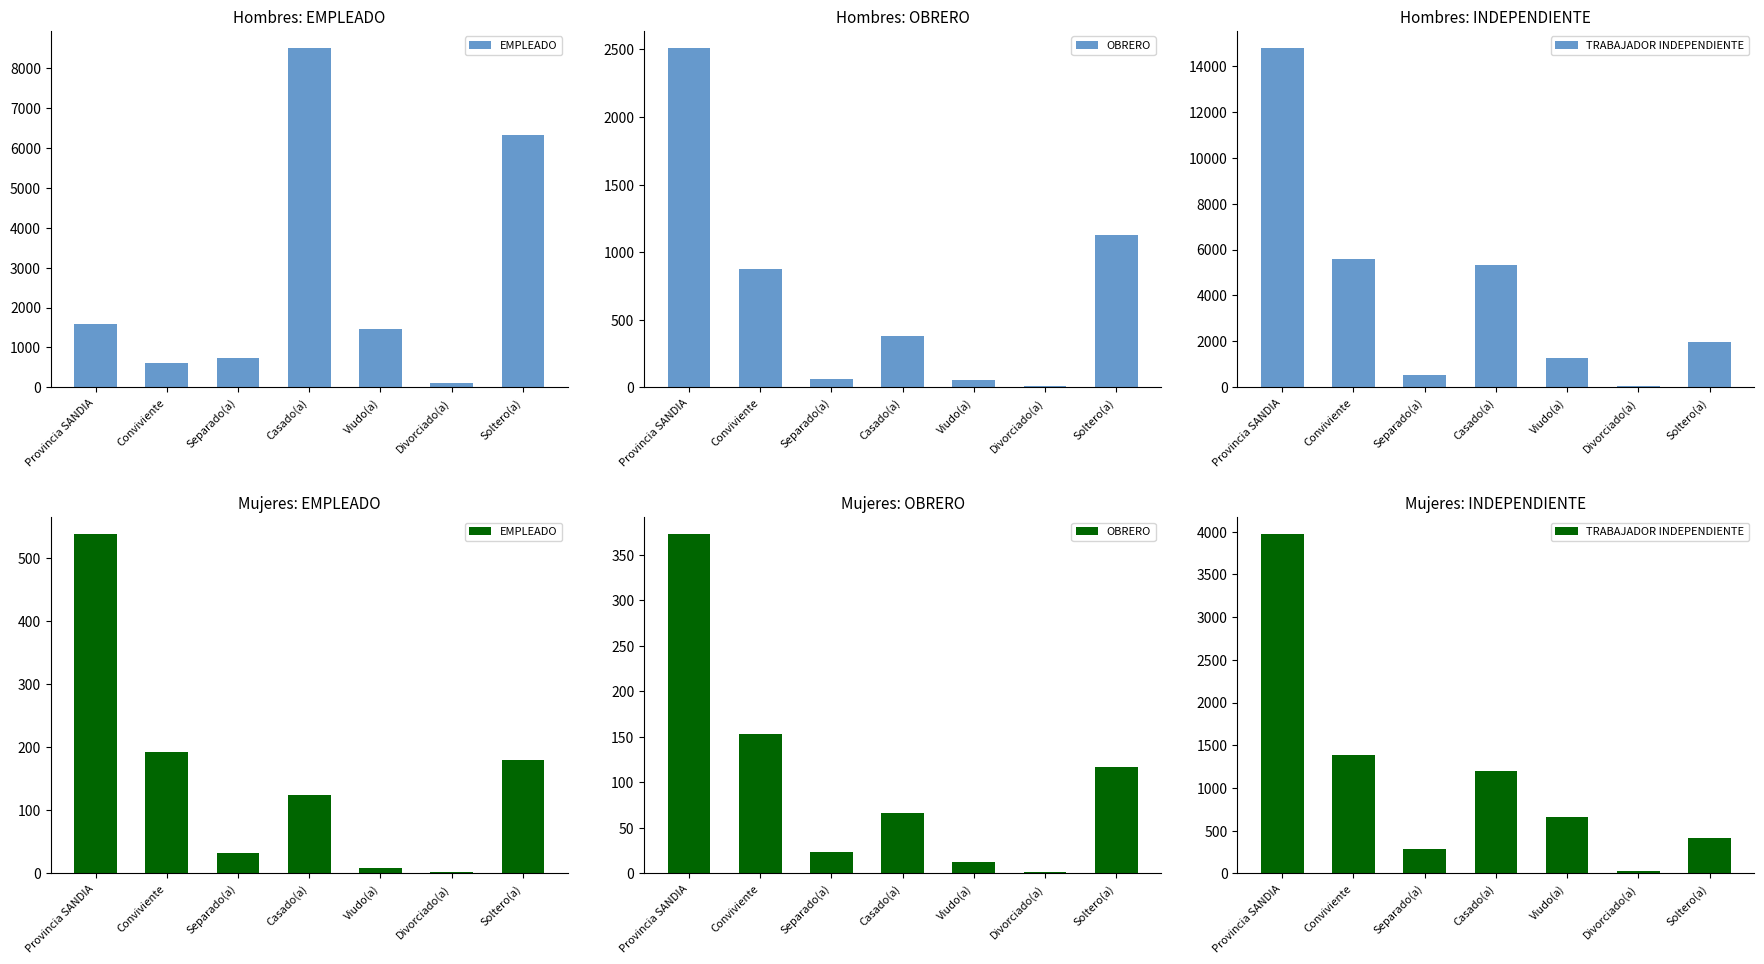

What is the label of the 3rd bar from the left?

Separado(a)